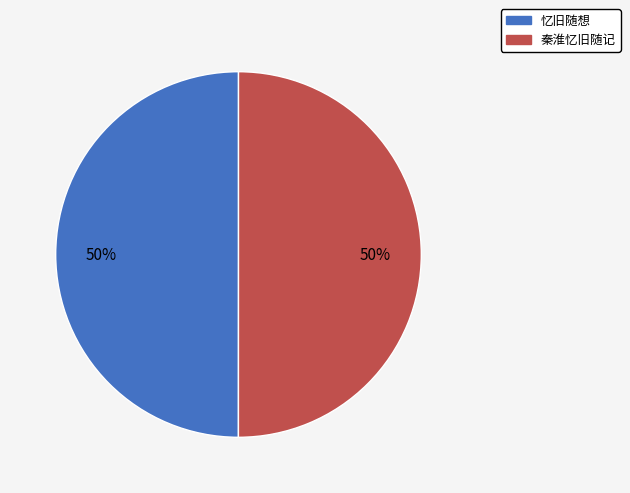

What percentage is the 忆旧随想 slice, to the nearest percent?

50%